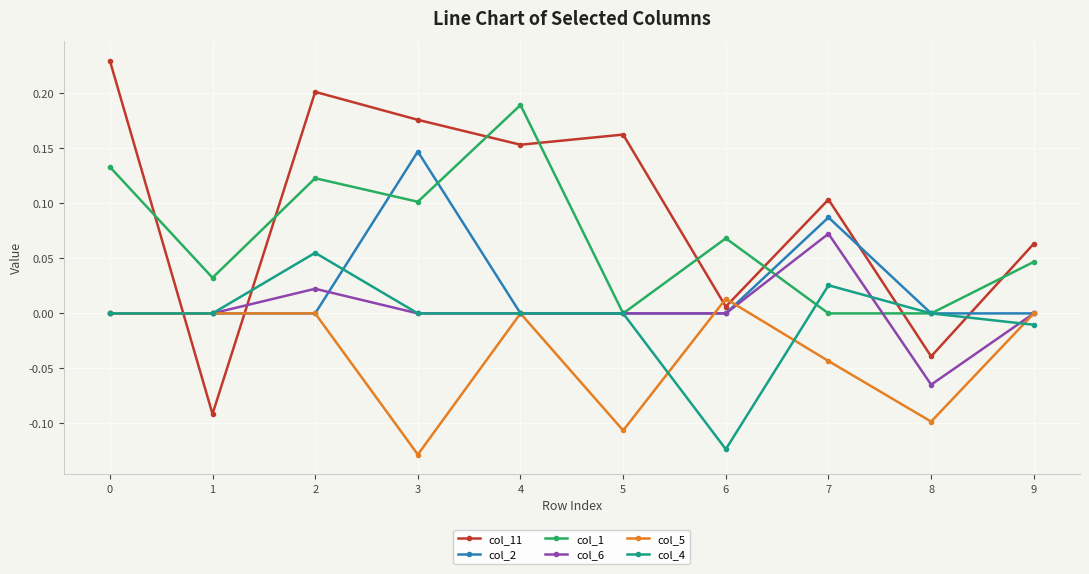

Is the value of col_1 at 5 greater than the value of col_5 at 3?

Yes